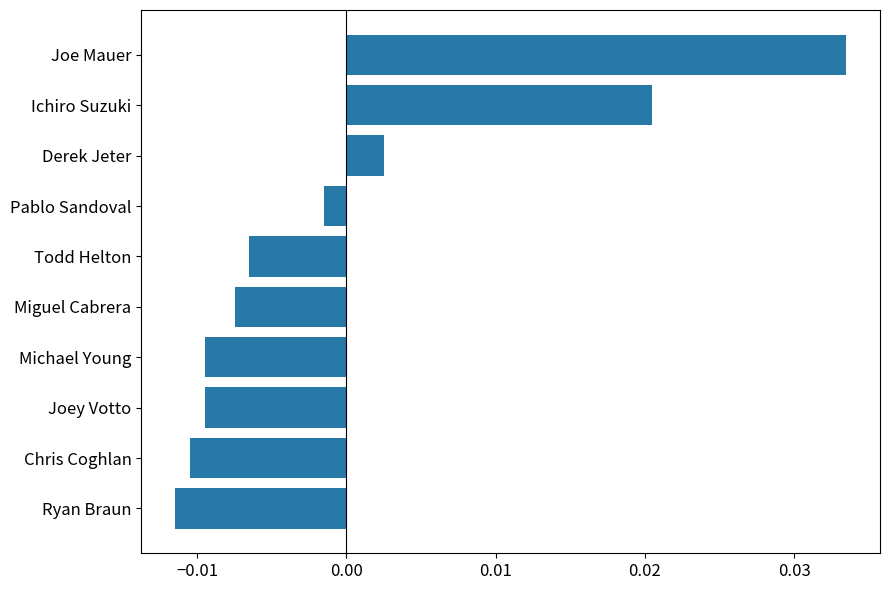

Between Derek Jeter and Joey Votto, which is larger?

Derek Jeter